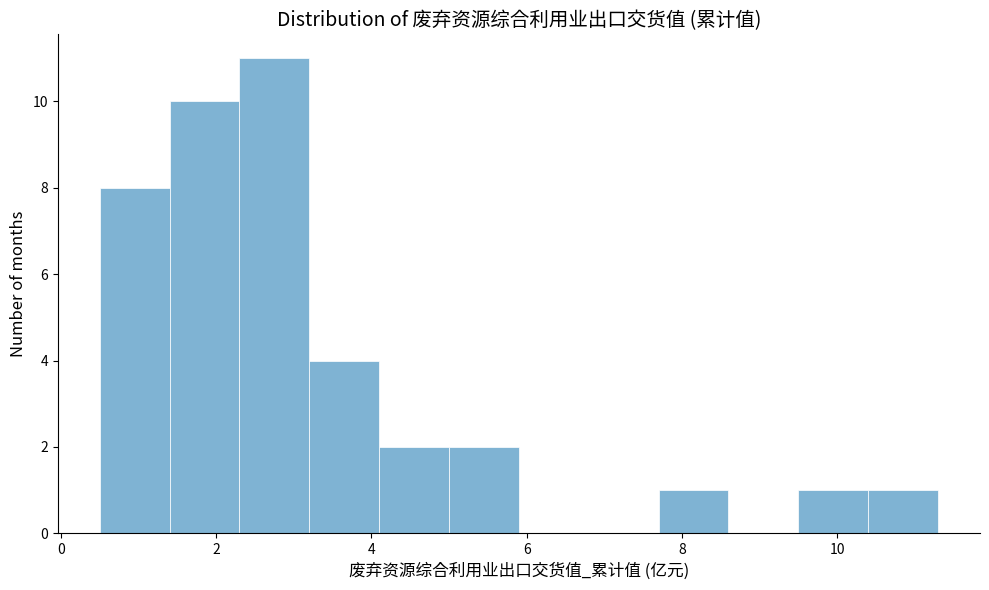

How tall is the bar that spans 7.7 to 8.6 on the x-axis? Neither the bar edges nor the heights are printed on the chart, so give them approximately, as read against the axes.

1